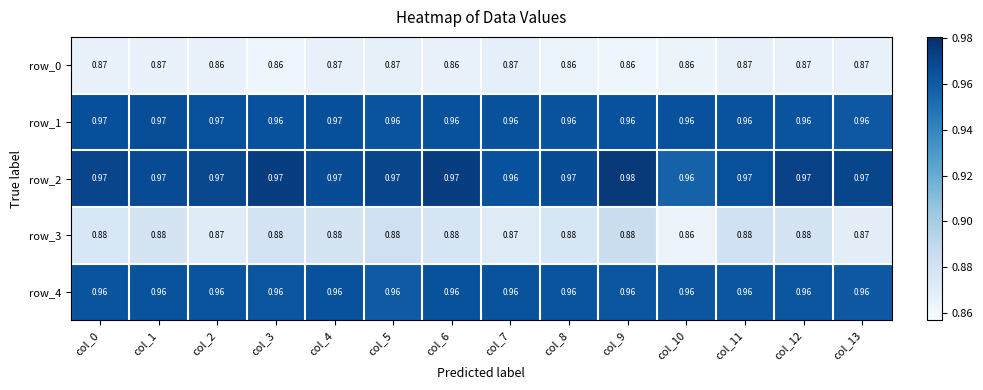

Is the value of row_2 at col_6 greater than the value of row_3 at col_2?

Yes